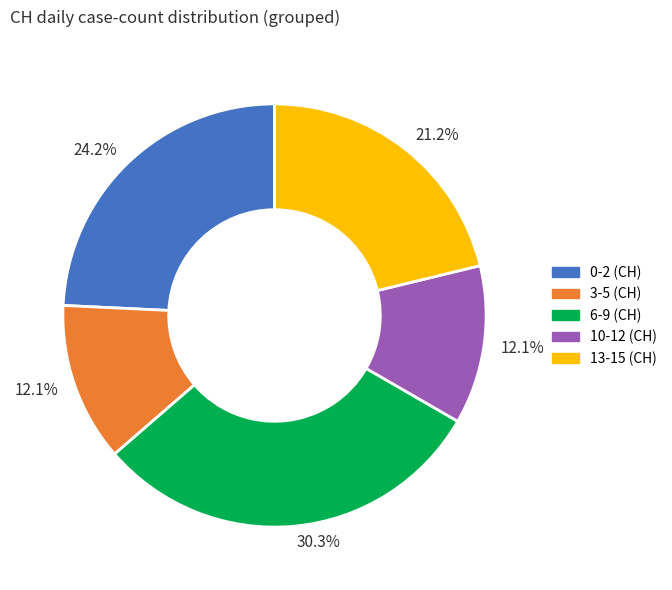

Does any single category account for the majority?

No